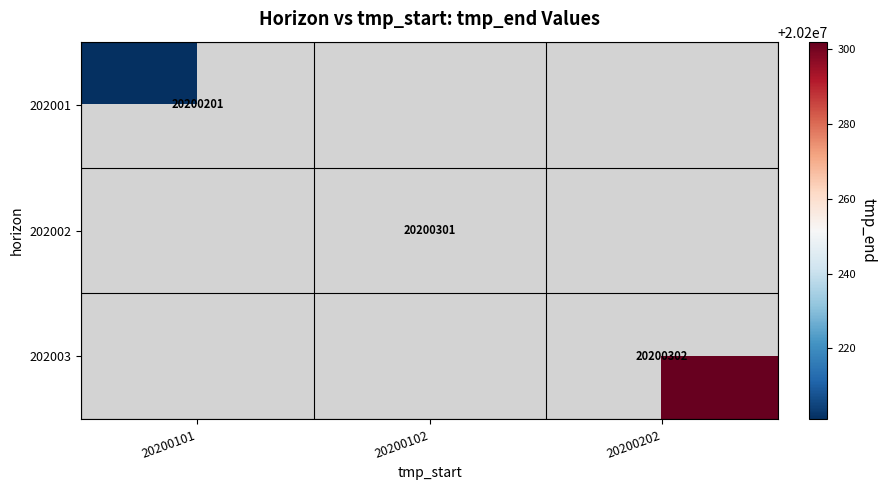

Which category has the lowest value across all series?

20200101